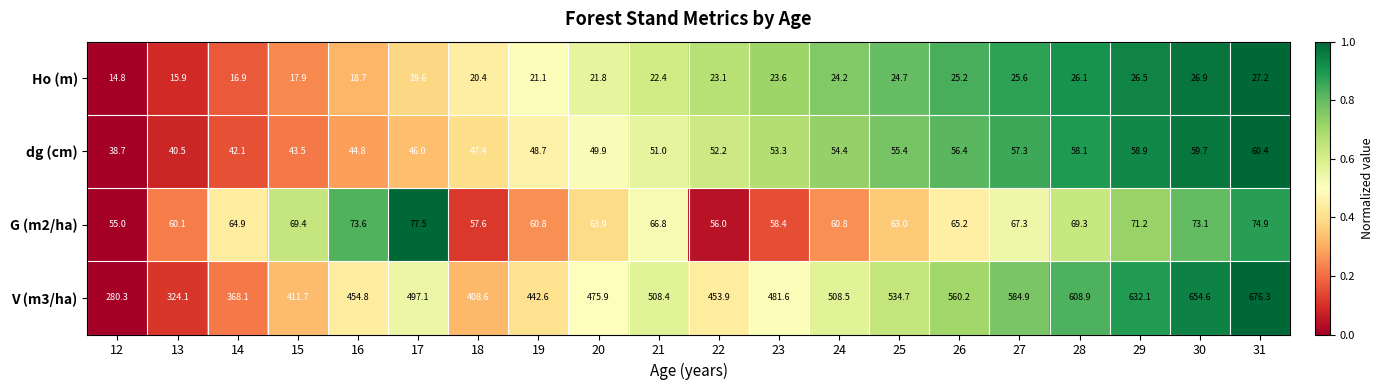

At how many categories does at least one series exceed 129?

20